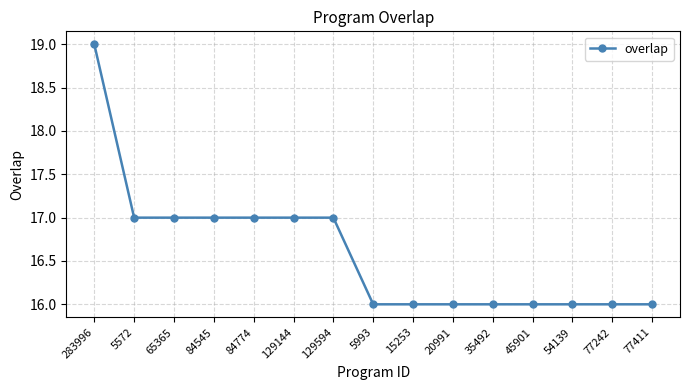

What is the maximum value shown in the chart?

19